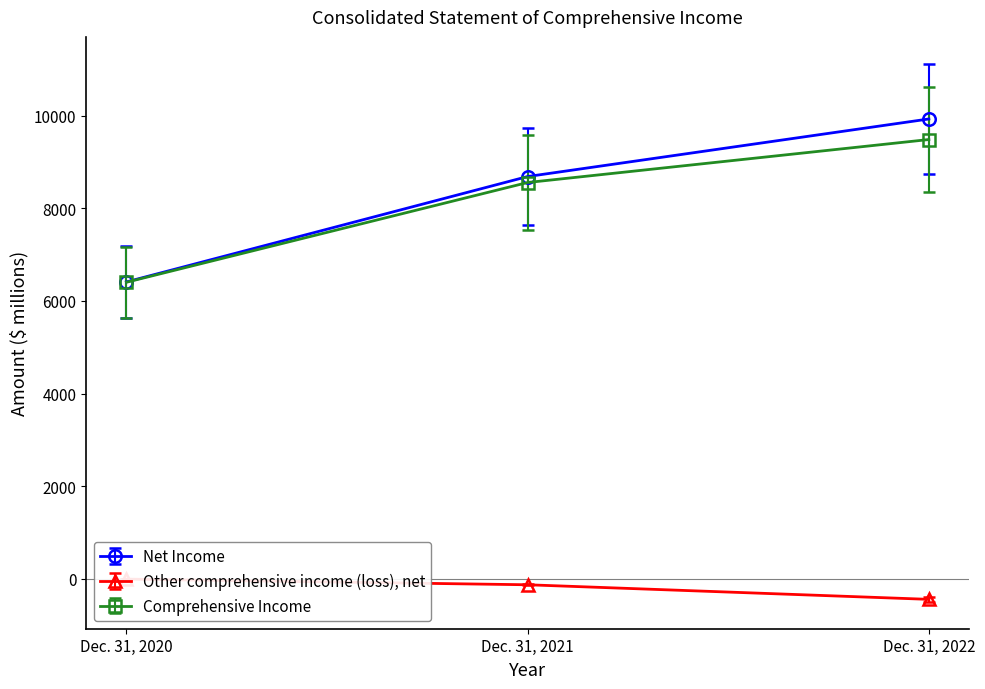

How many values in the Comprehensive Income series exceed 8558?

1